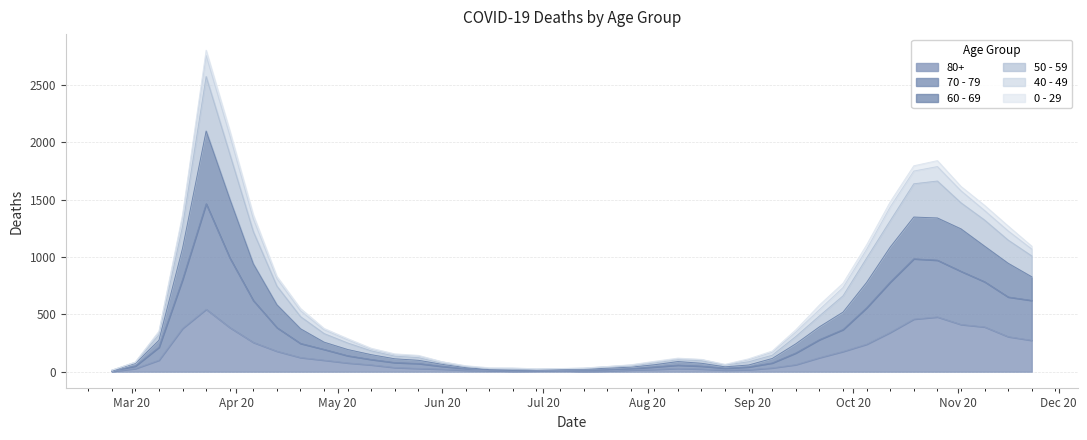

The 60 - 69 series shows 637 at 2020-04-27. True or false?

False